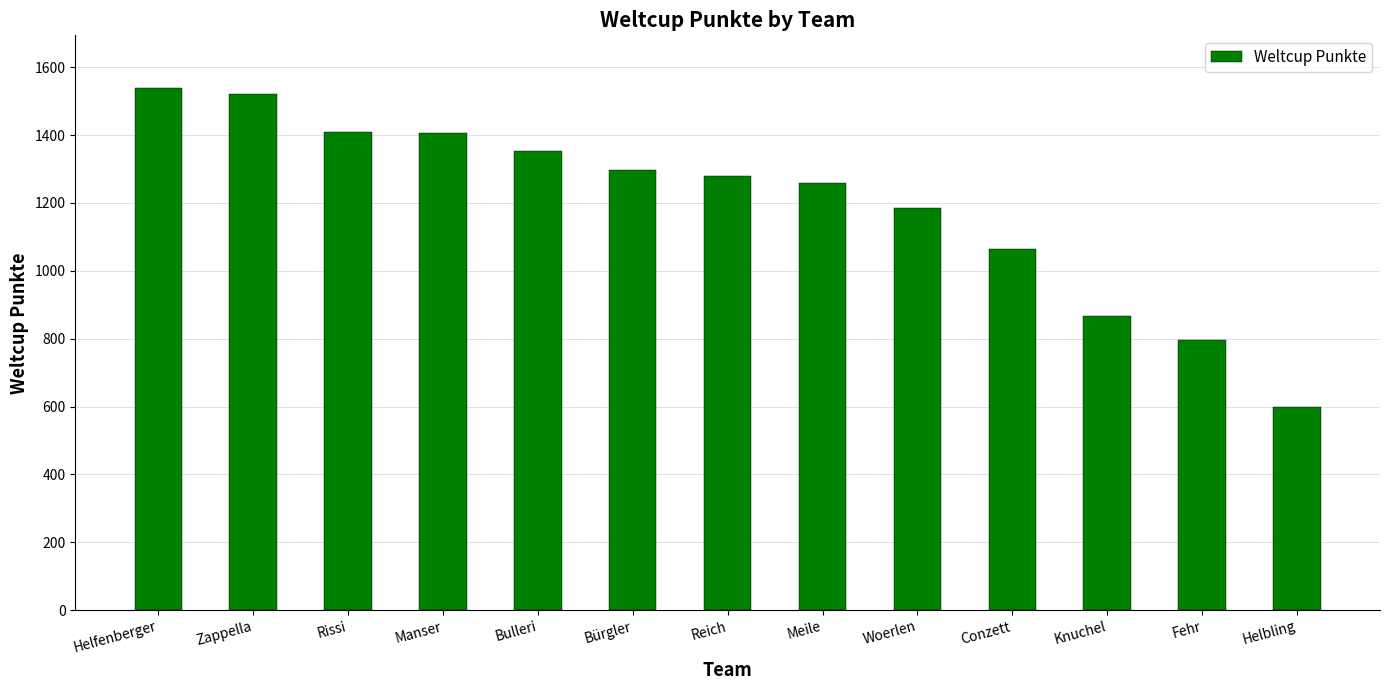

What is the difference between the maximum and second lowest values?

744